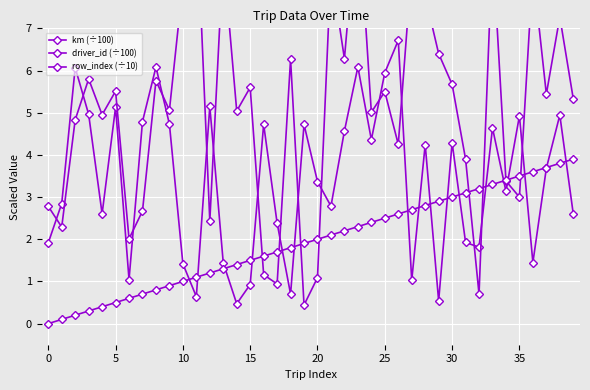

What is the label of the 9th point from the left?

8